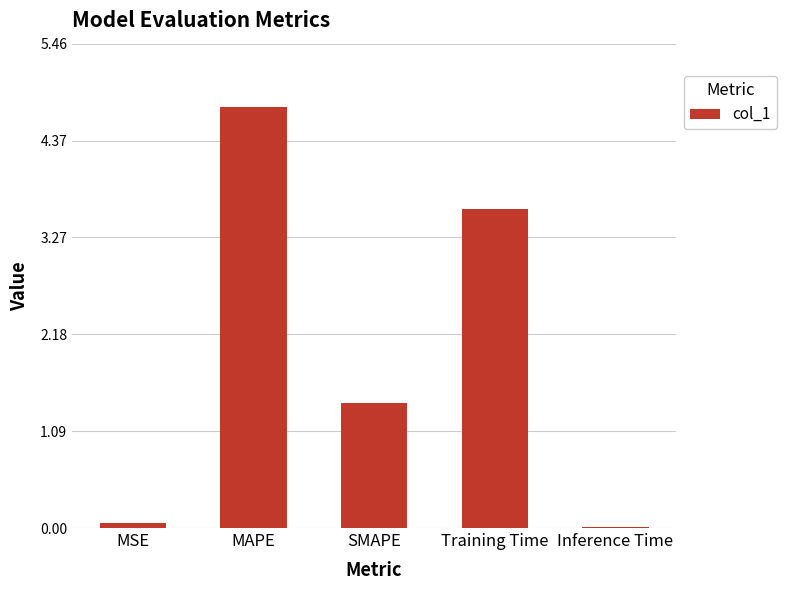

What is the maximum value shown in the chart?

4.7